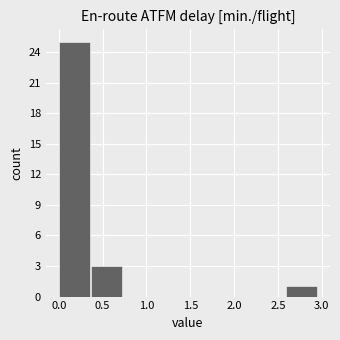

How tall is the bar that spans 0.35 to 0.75 on the x-axis? Neither the bar edges nor the heights are printed on the chart, so give them approximately, as read against the axes.

3